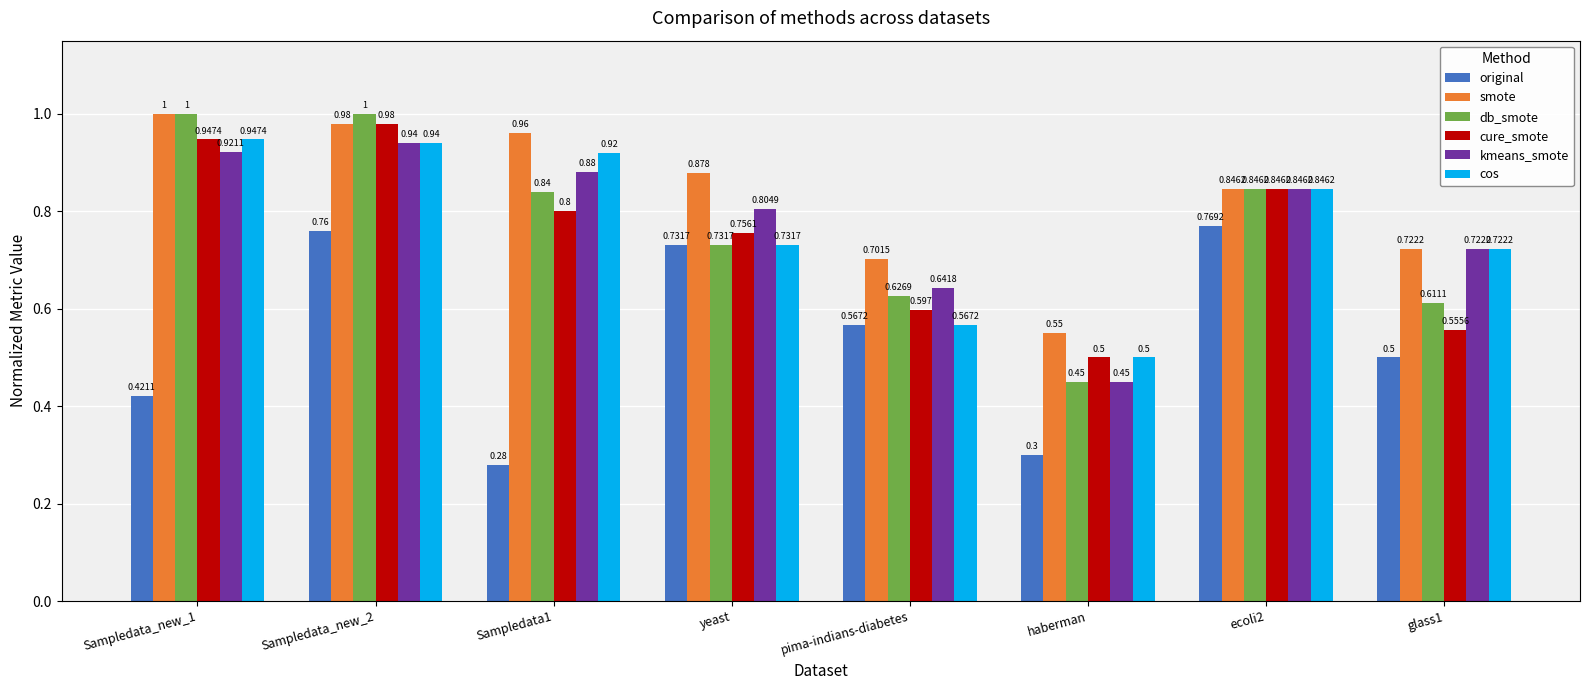

What is the sum of all kmeans_smote values?

6.2